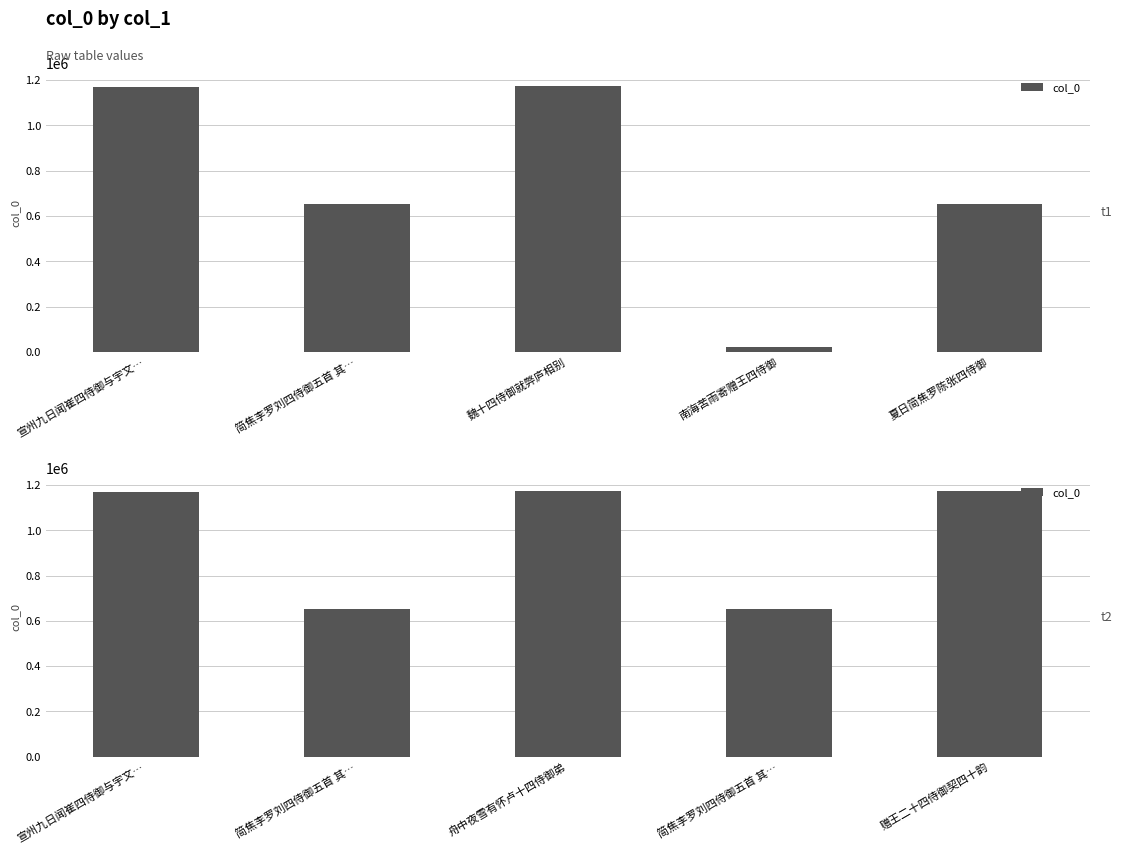

Where is the data nearest to the value 912684?

宣州九日闻崔四侍御与宇文…